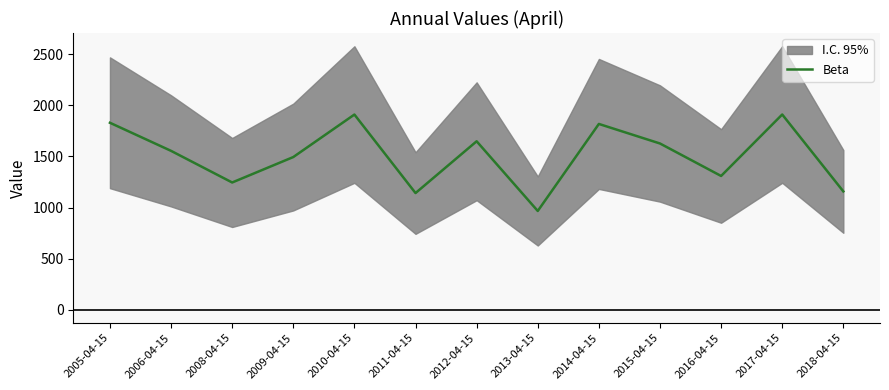

Between 2018-04-15 and 2008-04-15, which is larger?

2008-04-15